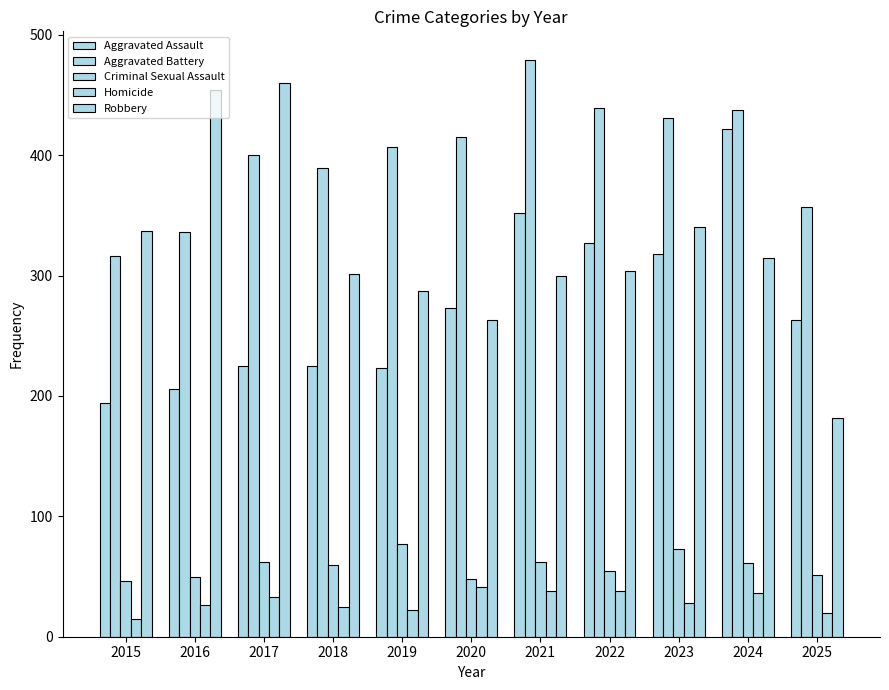

What is the difference between the maximum and second lowest values in the Criminal Sexual Assault series?

29